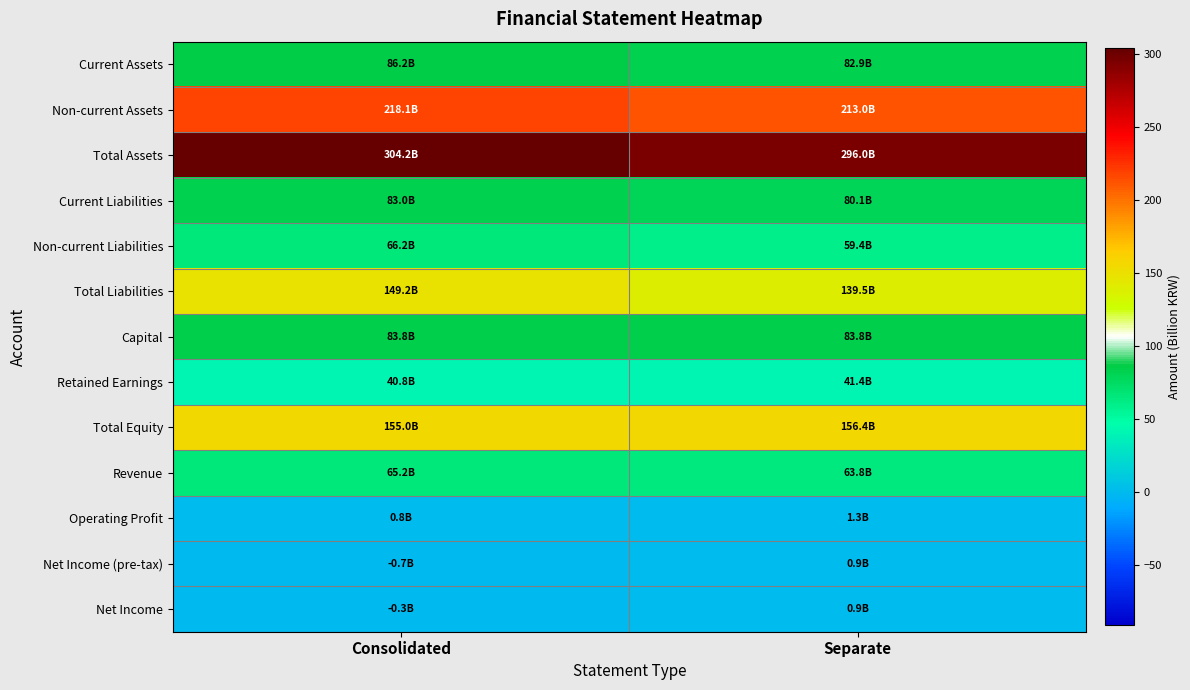

Between Consolidated and Separate, which series saw the biggest shift?

Total Liabilities